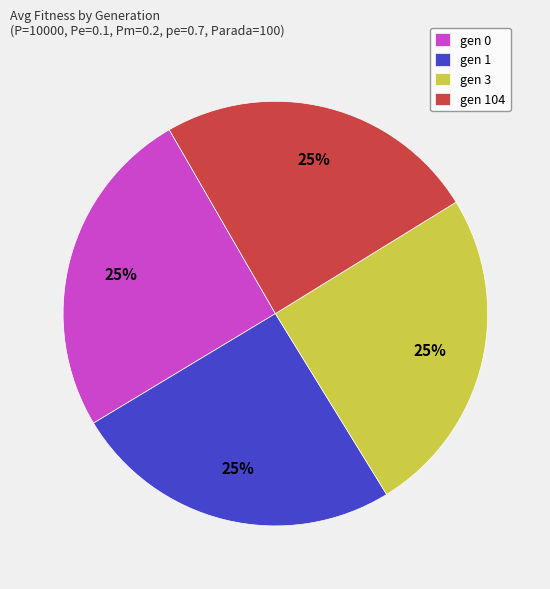

To the nearest percent, what is the combined percentage of gen 1 and gen 104?

50%